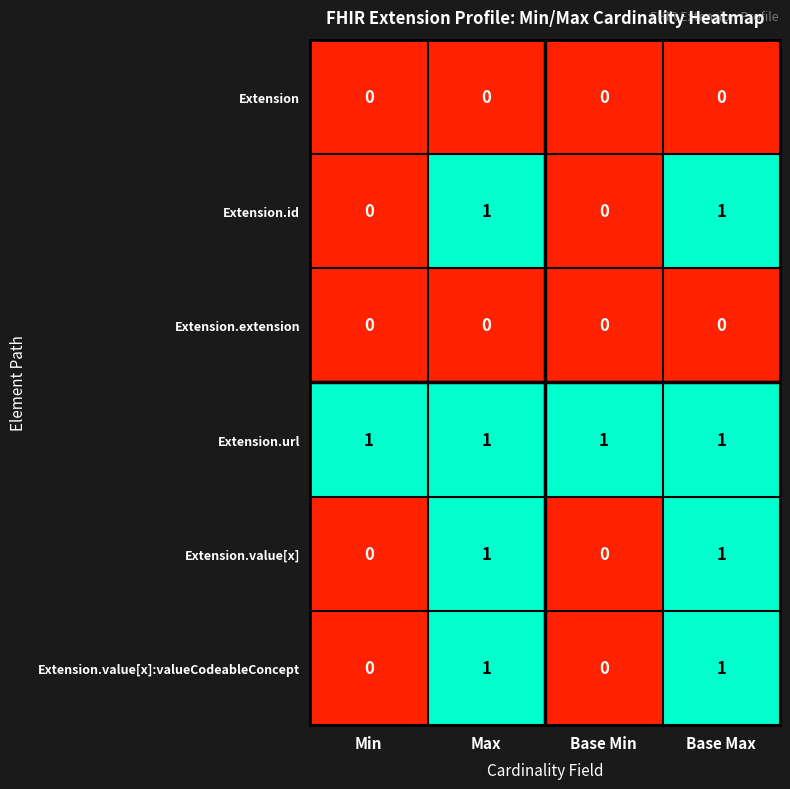

At how many categories does at least one series exceed 0?

4